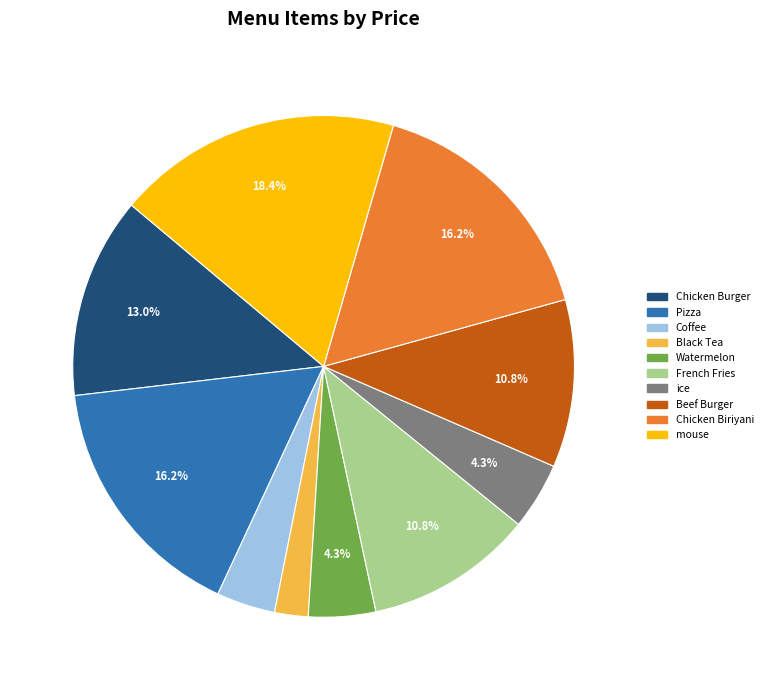

What percentage is the Pizza slice, to the nearest percent?

16%